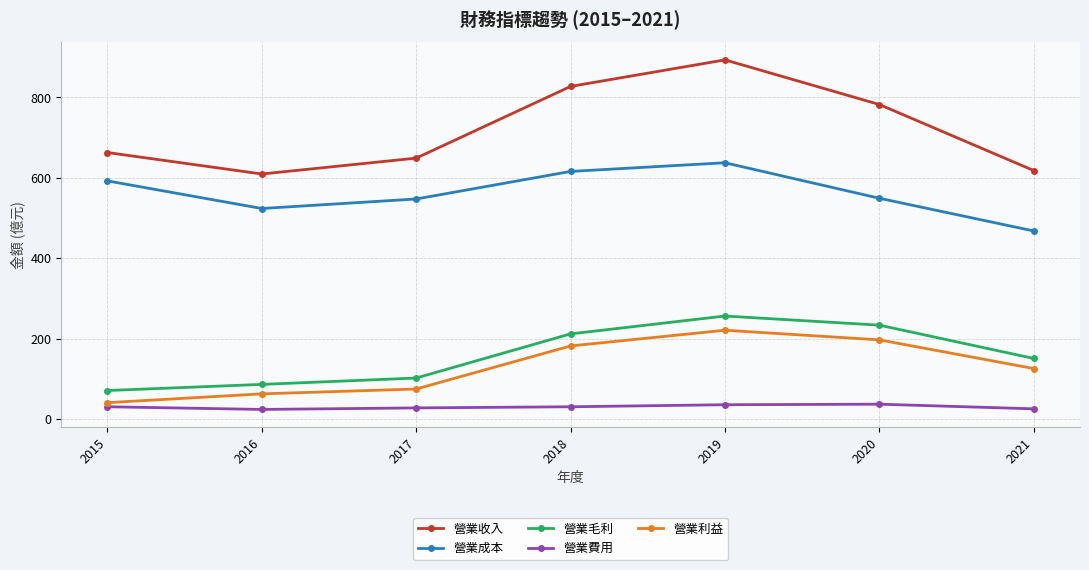

What is the greatest value displayed?

893.5